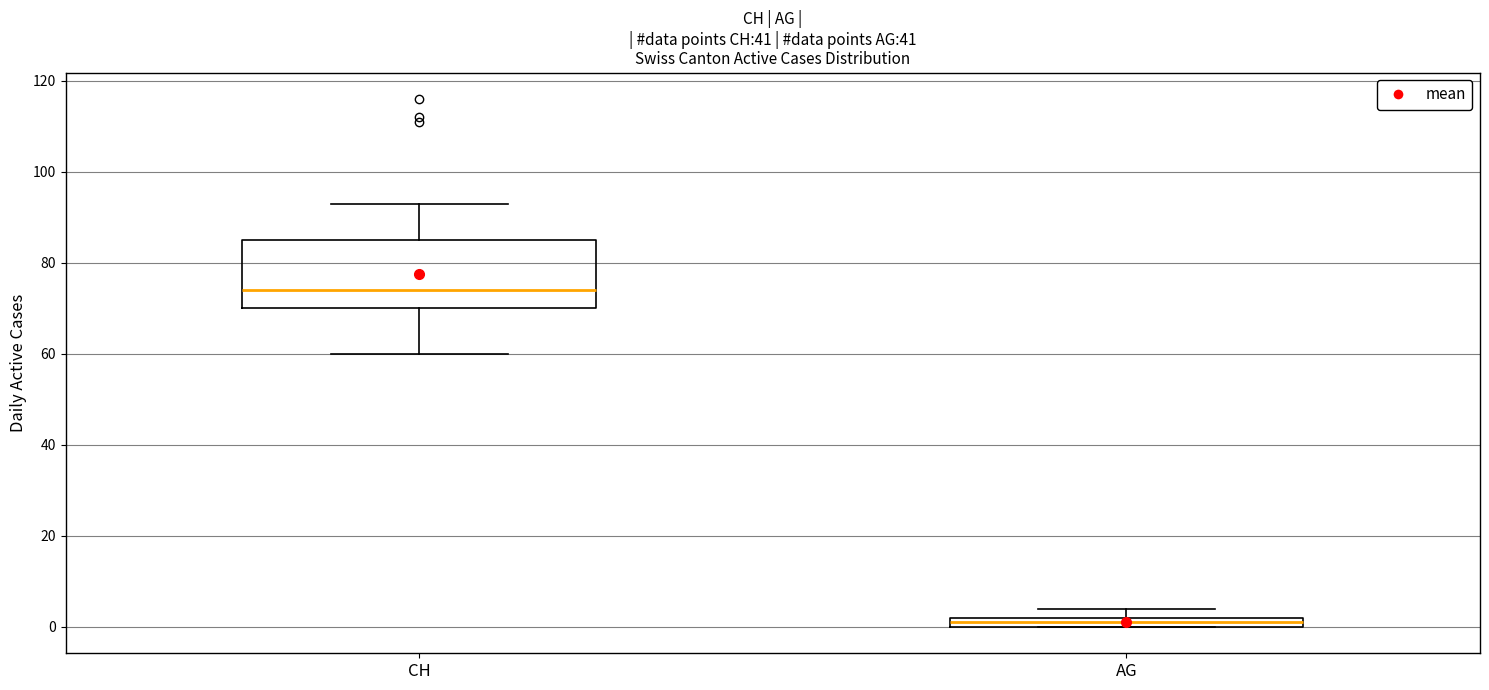

Which box is the tallest, from its lower edge to its upper edge?

CH